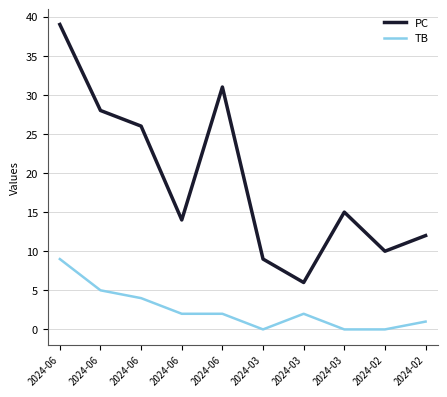

The TB series shows 2 at 2024-03. True or false?

True